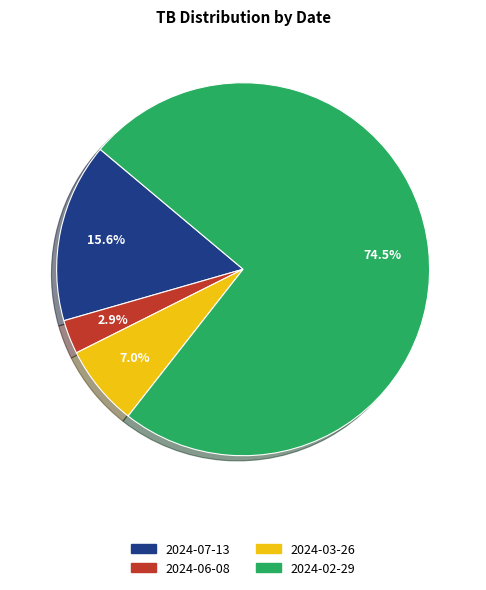

Which category has the biggest portion of the pie?

2024-02-29